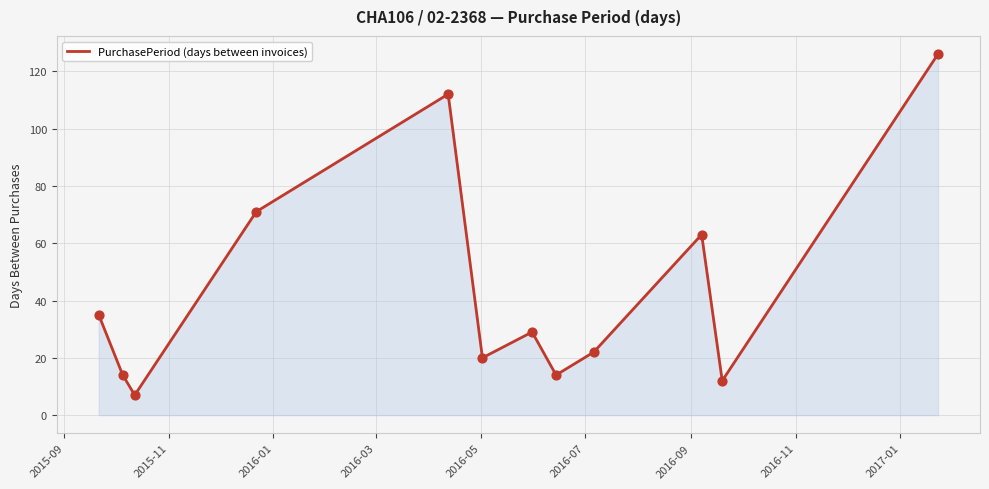

What is the difference between the maximum and minimum values?

119